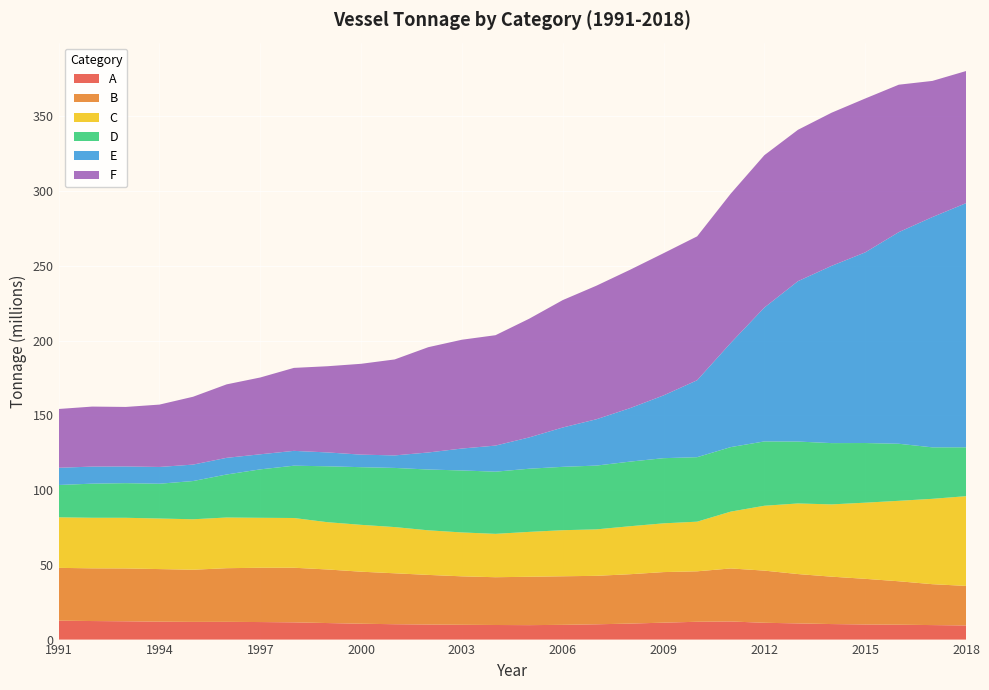

Reading right to left, list all the values displayed in this chart.

A: 2018=9456000	2017=9701000	2016=9953000	2015=10113000	2014=10385000	2013=10826000	2012=11245000	2011=12119000	2010=11917000	2009=11322000	2008=10699000	2007=10221000	2006=9861000	2005=9661000	2004=9758000	2003=9899000	2002=10073000	2001=10275000	2000=10614000	1999=11061000	1998=11527000	1997=11728000	1996=11871000	1995=11839000	1994=11991000	1993=12237000	1992=12405000	1991=12658000
B: 2018=26463000	2017=27357000	2016=29060000	2015=30535000	2014=31707000	2013=33012000	2012=34893000	2011=35477000	2010=33758000	2009=33829000	2008=33028000	2007=32430000	2006=32492000	2005=32369000	2004=31964000	2003=32419000	2002=33197000	2001=34080000	2000=34803000	1999=35847000	1998=36545000	1997=36329000	1996=35890000	1995=34891000	1994=35179000	1993=35360000	1992=35262000	1991=35329000
C: 2018=60010000	2017=57108000	2016=53821000	2015=50934000	2014=48345000	2013=47226000	2012=43390000	2011=38016000	2010=33206000	2009=32608000	2008=32102000	2007=31074000	2006=30818000	2005=30016000	2004=29007000	2003=29355000	2002=29828000	2001=30905000	2000=31345000	1999=31619000	1998=33259000	1997=33416000	1996=33903000	1995=33753000	1994=33824000	1993=33879000	1992=33827000	1991=33814000
D: 2018=32707000	2017=34435000	2016=38164000	2015=39913000	2014=41004000	2013=41418000	2012=43042000	2011=43157000	2010=43145000	2009=43602000	2008=43221000	2007=42676000	2006=42399000	2005=42253000	2004=41601000	2003=41470000	2002=40676000	2001=39578000	2000=38573000	1999=37404000	1998=34995000	1997=32393000	1996=28782000	1995=25580000	1994=23271000	1993=23170000	1992=22817000	1991=21624000
E: 2018=163318000	2017=154061000	2016=141582000	2015=127538000	2014=118570000	2013=107295000	2012=89549000	2011=69697000	2010=51478000	2009=41986000	2008=35761000	2007=30983000	2006=26310000	2005=20935000	2004=17454000	2003=14666000	2002=11398000	2001=8370000	2000=8396000	1999=9275000	1998=9927000	1997=10093000	1996=11144000	1995=10998000	1994=11225000	1993=11185000	1992=11412000	1991=11523000
F: 2018=88386000	2017=91080000	2016=98630000	2015=102925000	2014=102455000	2013=101258000	2012=101929000	2011=99864000	2010=96249000	2009=95131000	2008=92550000	2007=89332000	2006=85228000	2005=79391000	2004=73840000	2003=72793000	2002=70444000	2001=64208000	2000=60761000	1999=57658000	1998=55503000	1997=51380000	1996=49152000	1995=45387000	1994=41711000	1993=39805000	1992=40151000	1991=39314000